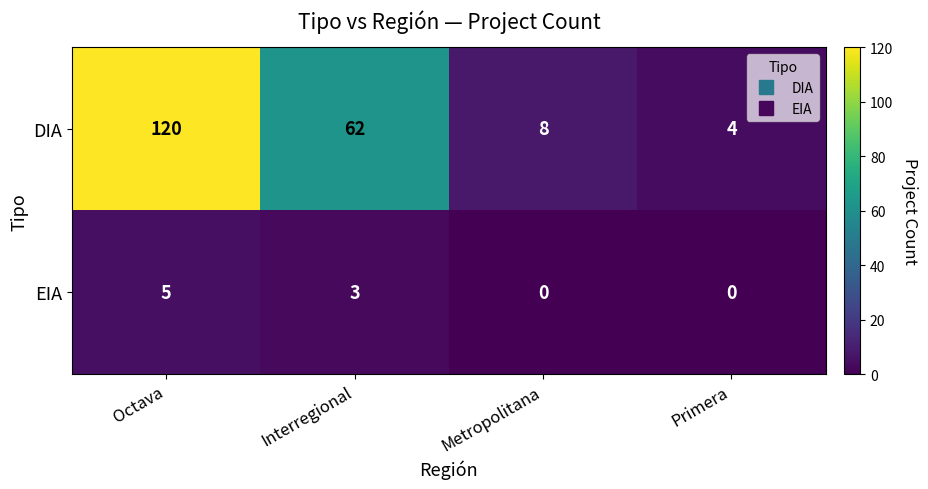

What is the difference between the maximum and minimum values in the EIA series?

5